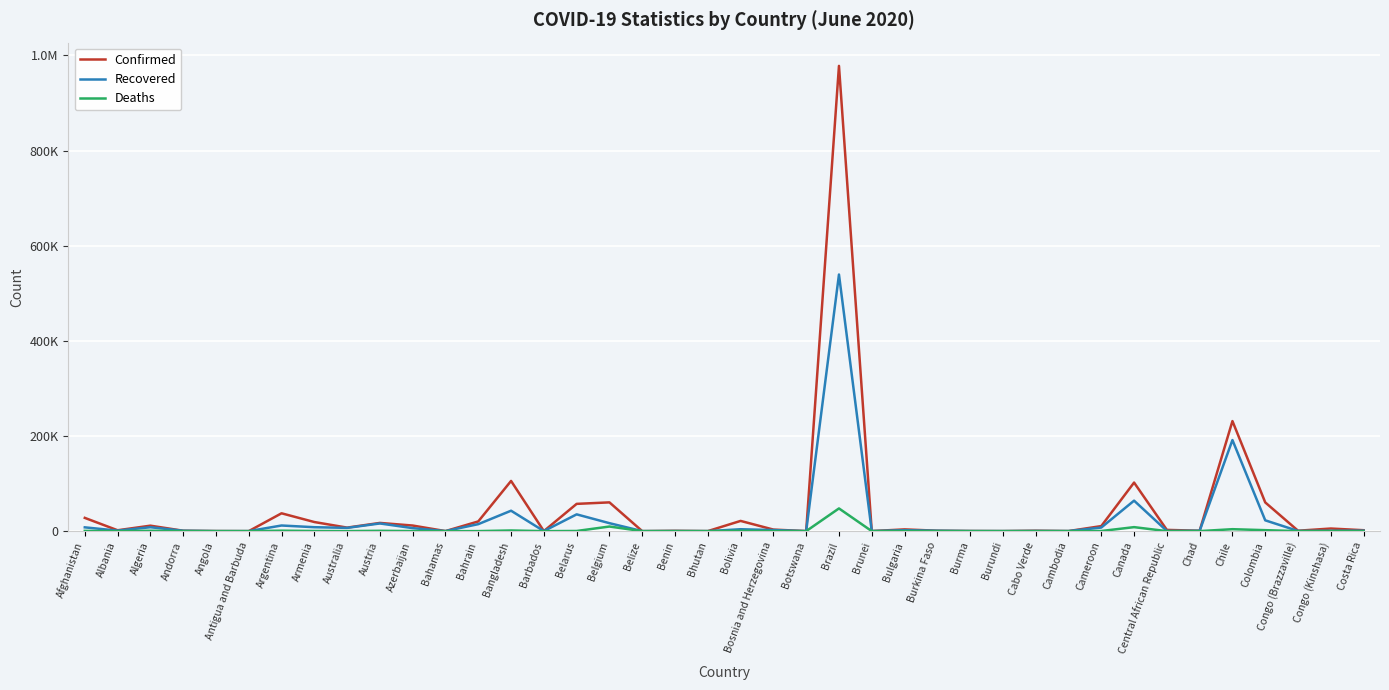

At which label is Confirmed closest to 489082?

Chile